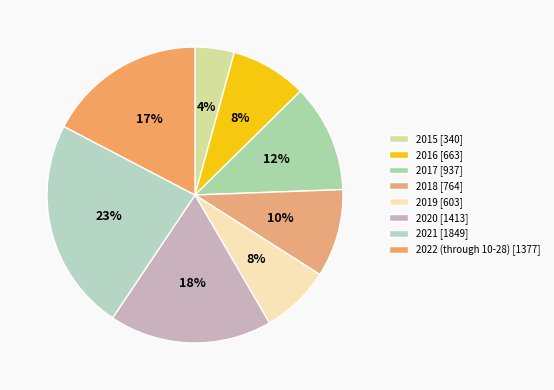

Rank the categories by value from lowest to highest.

2015, 2019, 2016, 2018, 2017, 2022 (through 10-28), 2020, 2021